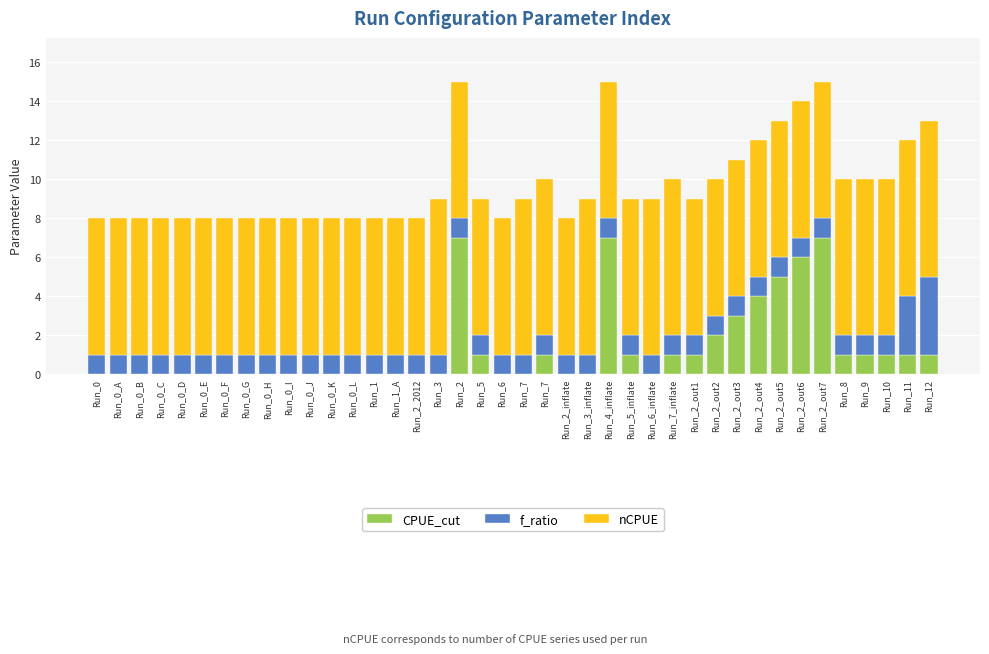

What is the average value of the f_ratio series?

1